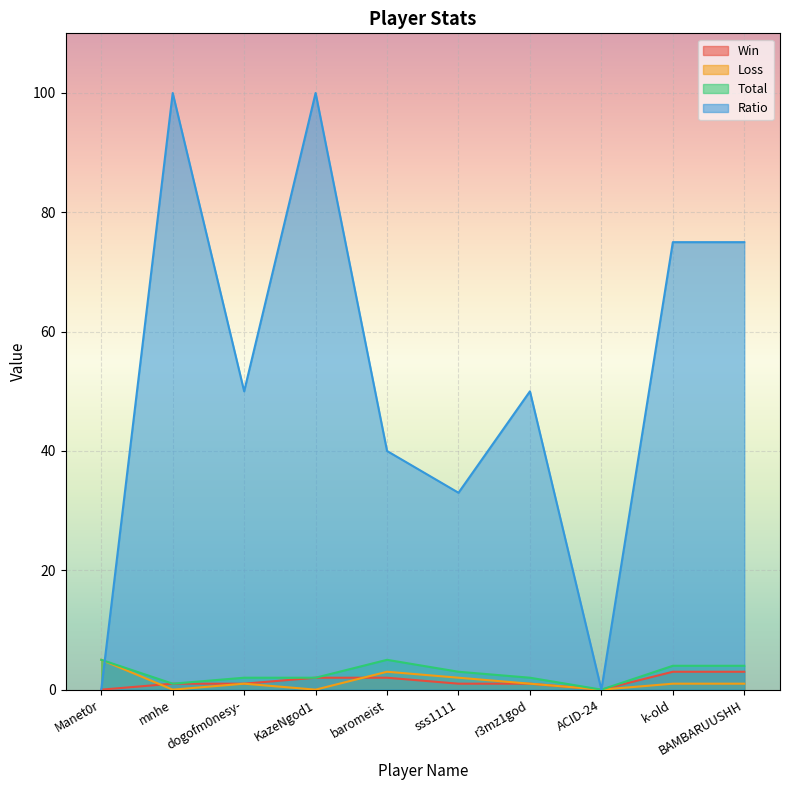

How many values in the Ratio series exceed 50?

4